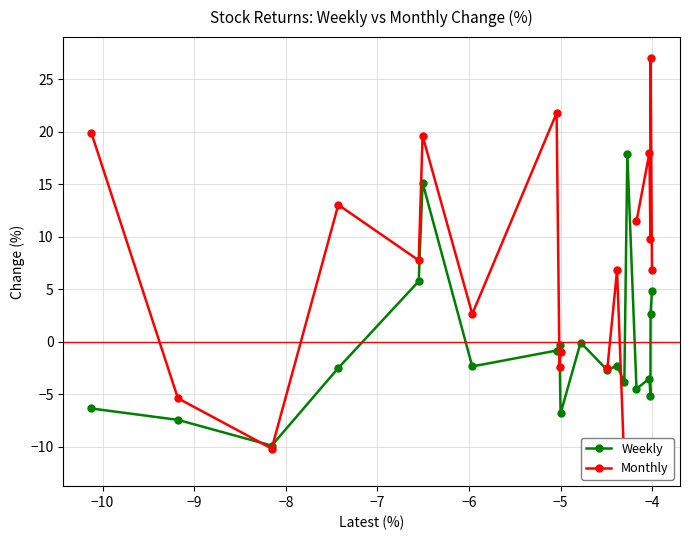

What is the value of the Weekly point at the 13th from the left?

-2.3